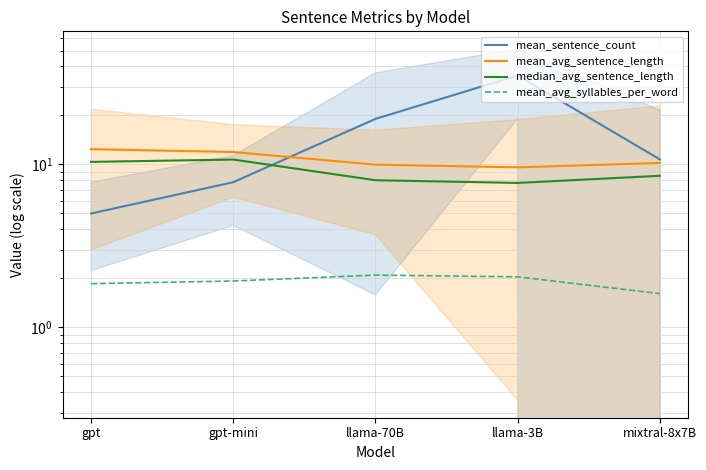

What is the label of the 4th point from the left?

llama-3B